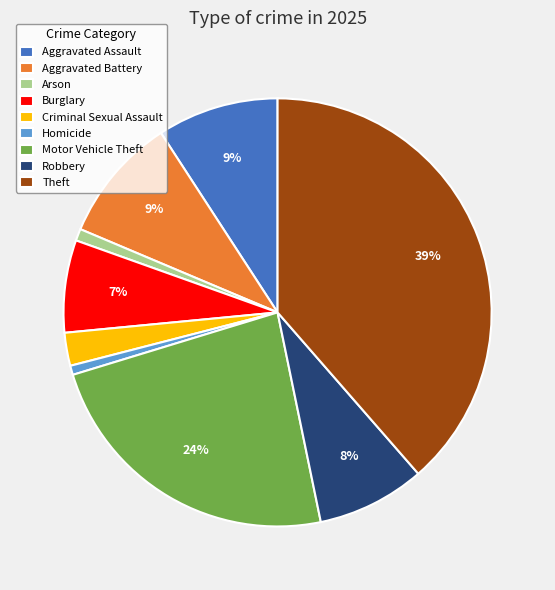

To the nearest percent, what is the difference between the largest and smallest slice percentages?

38%